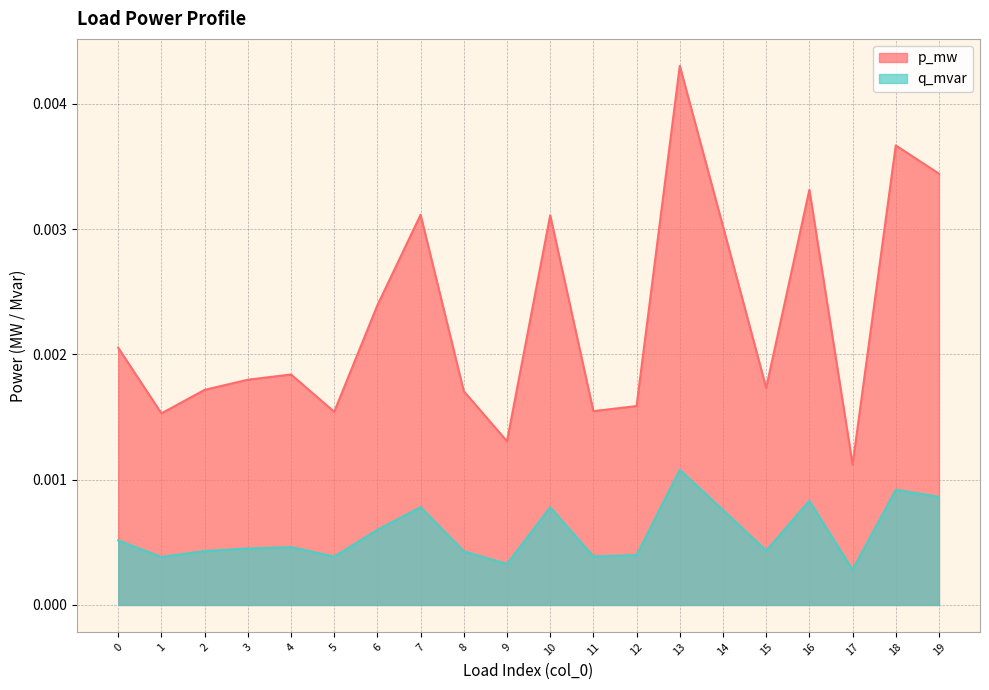

Does the chart have visible grid lines?

Yes